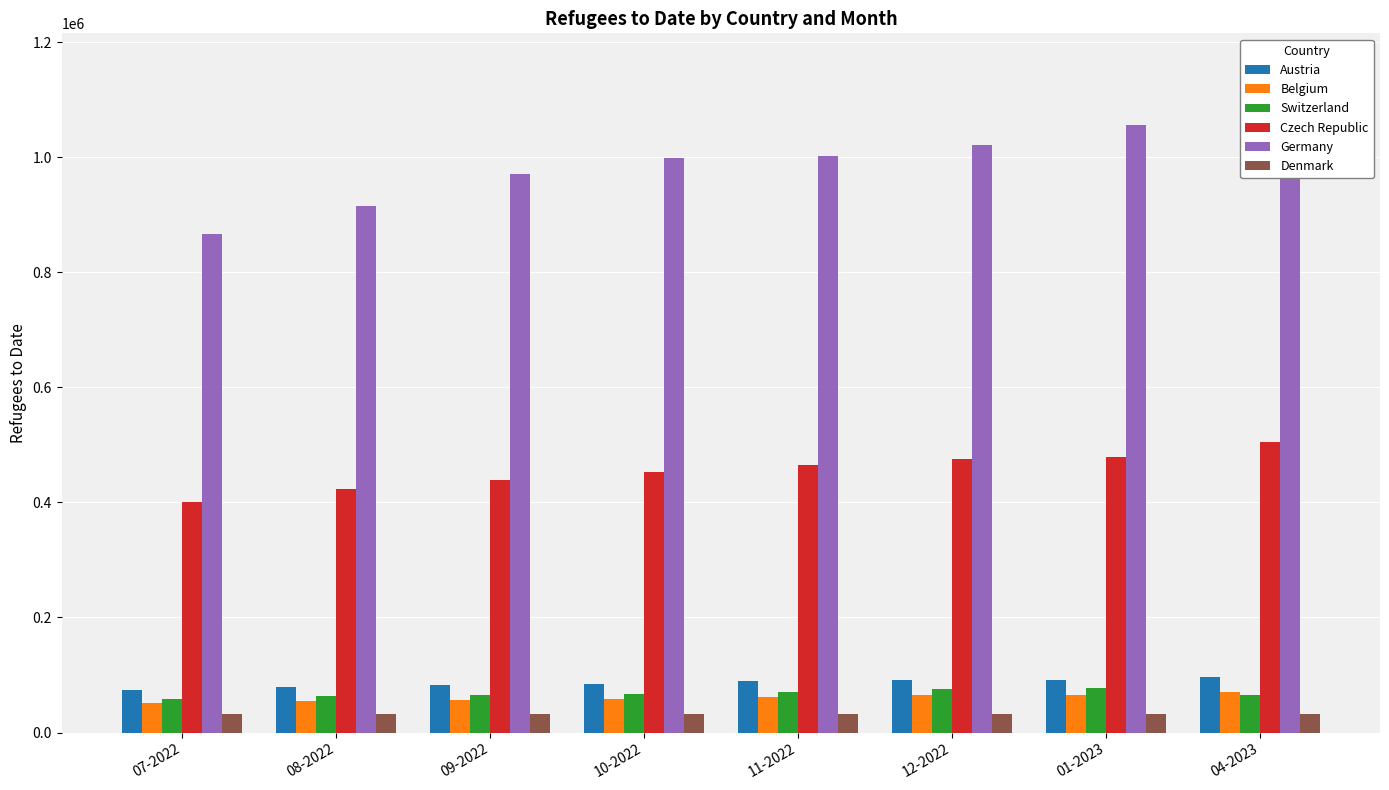

At which label does Switzerland reach its peak?

01-2023